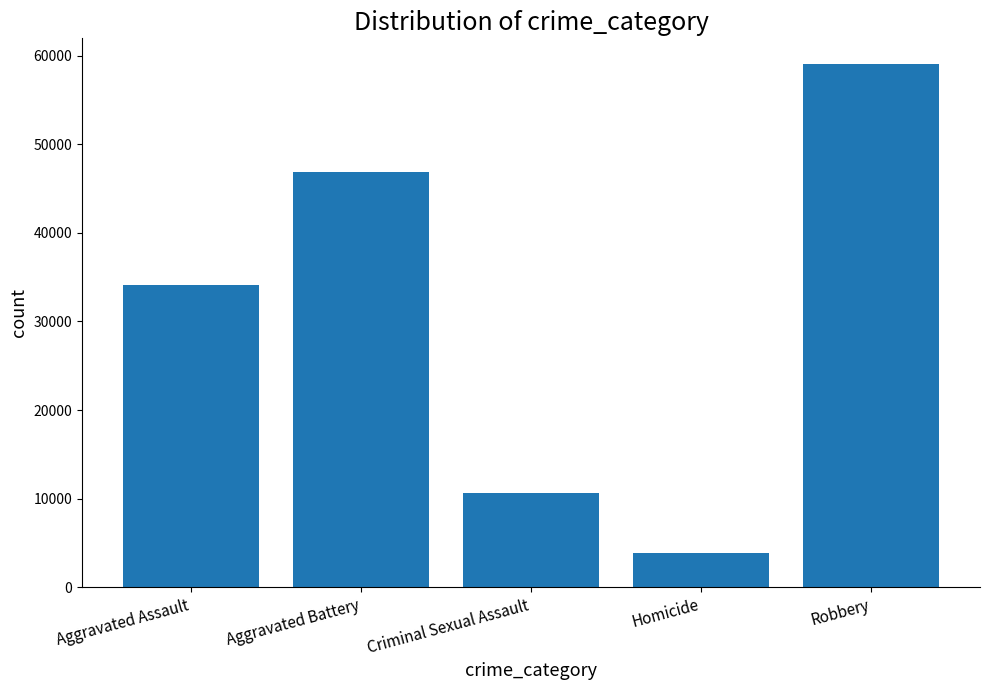

Does the chart contain any negative values?

No